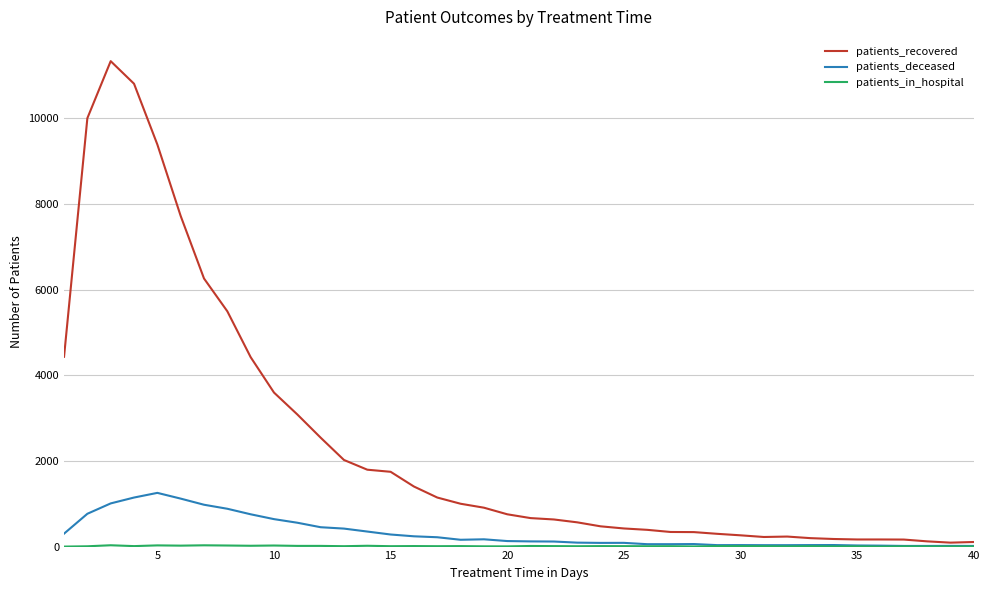

Which series has the widest spread of values?

patients_recovered